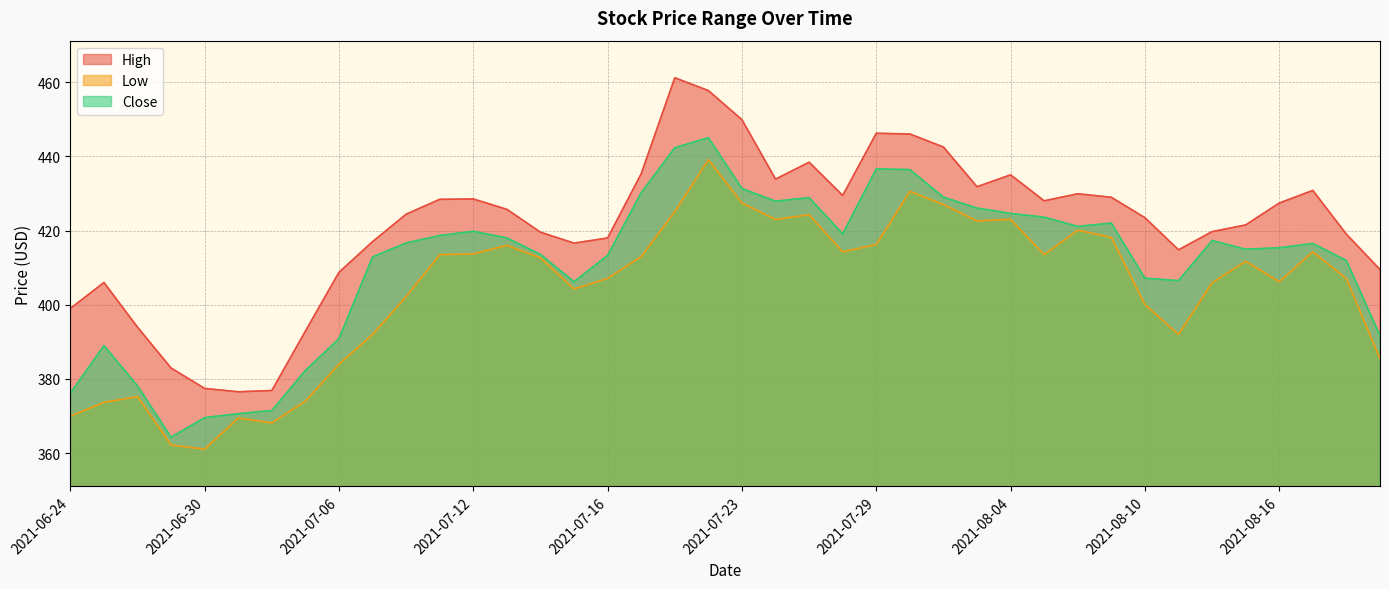

At which label does High reach its peak?

2021-07-20